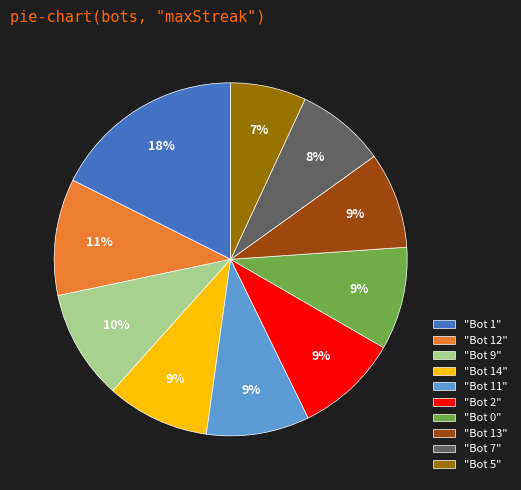

Which category has the biggest portion of the pie?

"Bot 1"